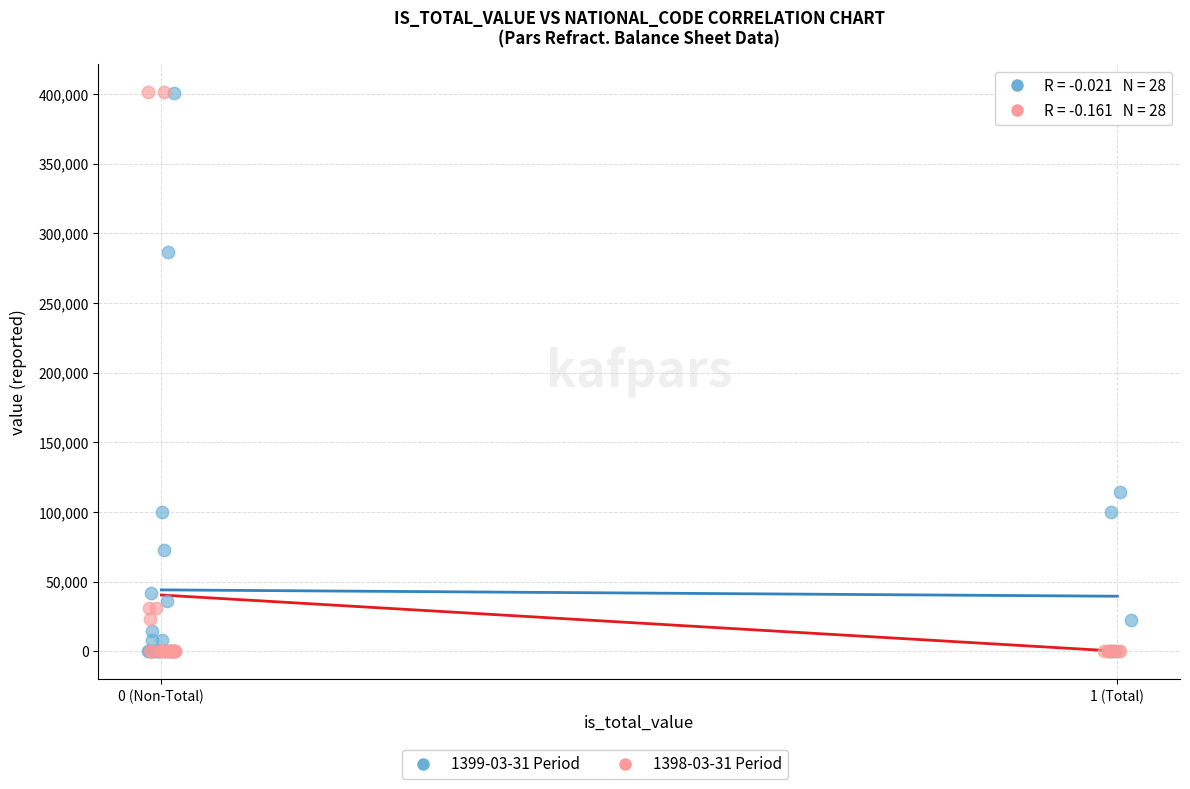

Which series has the widest spread of Y values?

1398-03-31 Period